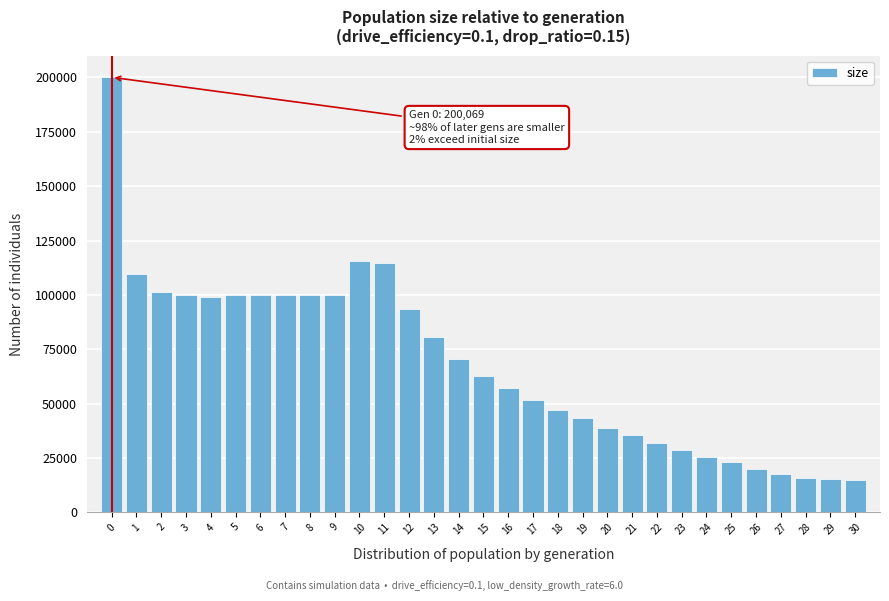

The value at 0 is 200069. True or false?

True